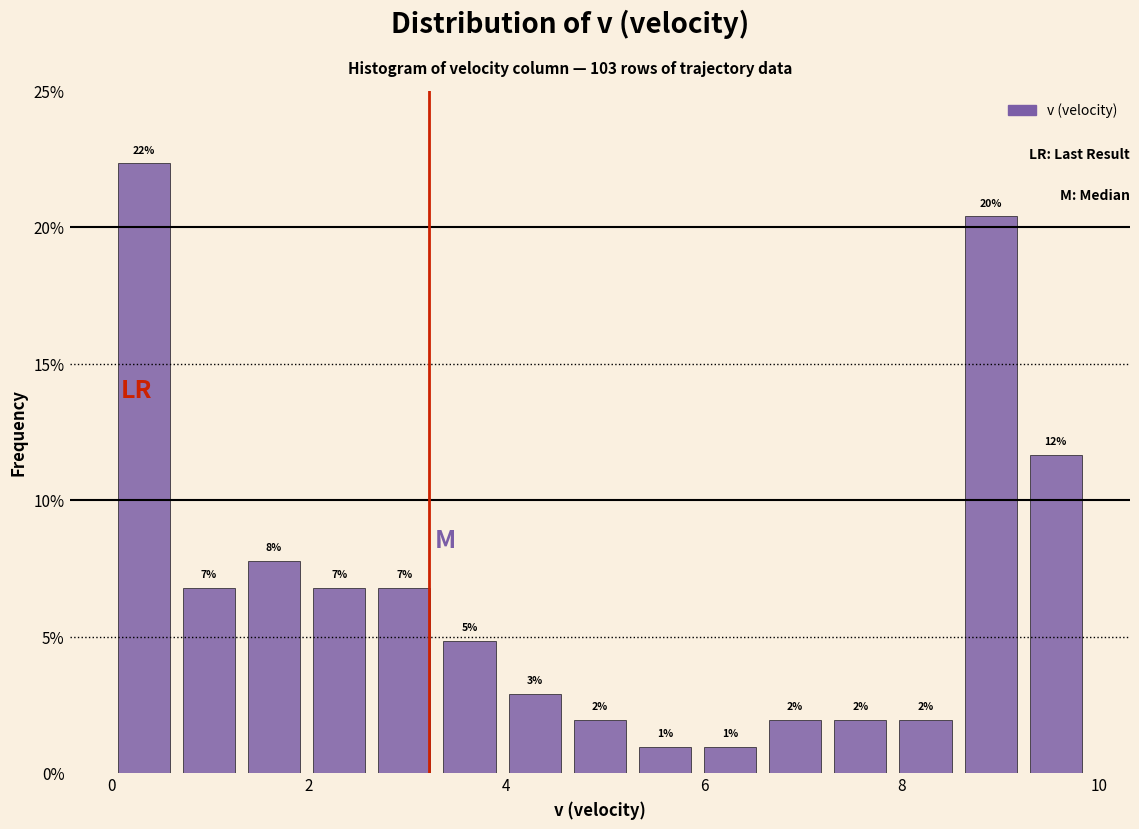

Read against the x-axis, roughly where is the centre of the tallest bar?

0.4